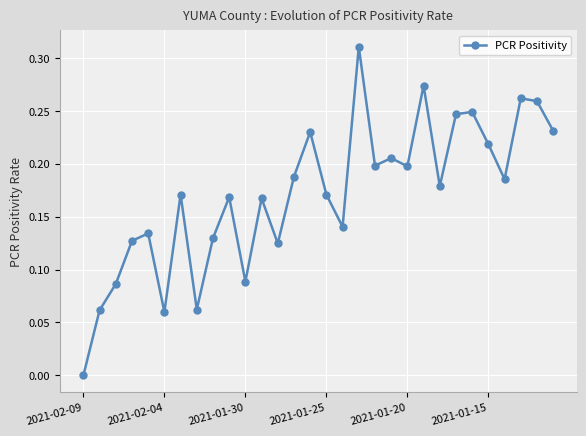

How many interior local valleys (lower than both neighbors) does the data have?

9